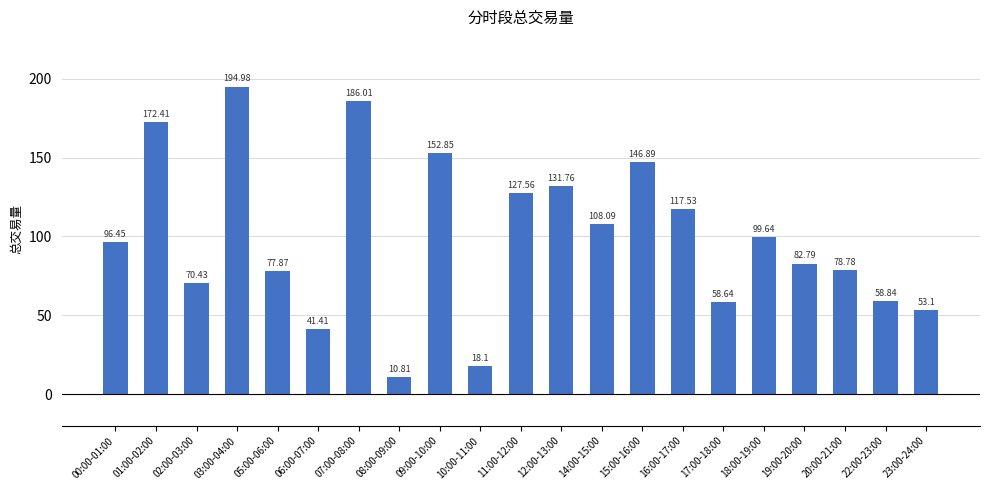

Between 07:00-08:00 and 19:00-20:00, which is larger?

07:00-08:00